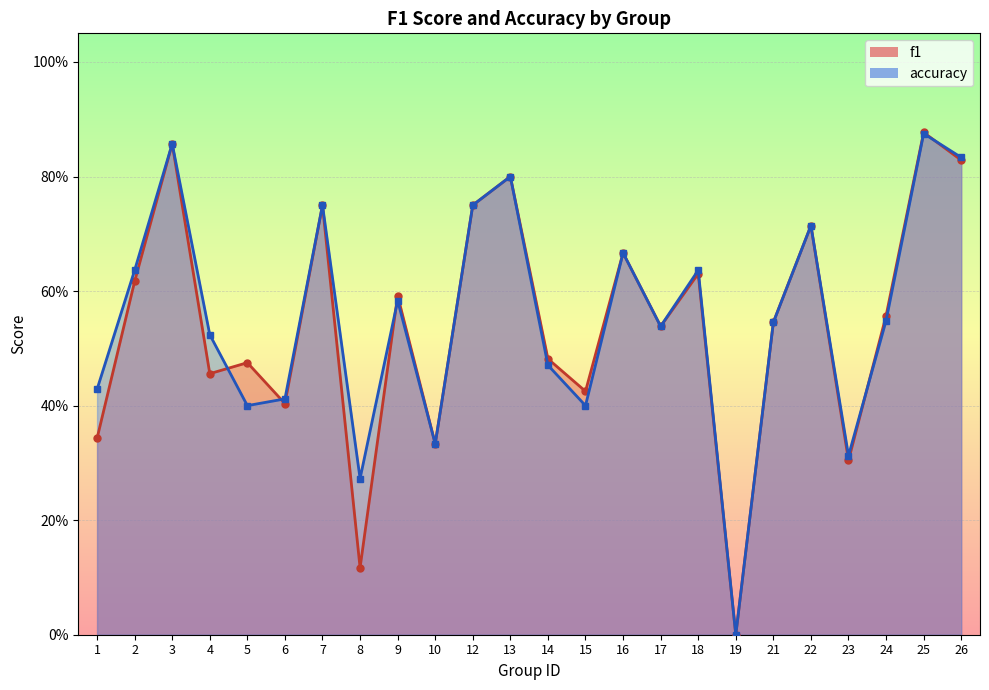

Which series changed the most between 1 and 18?

f1